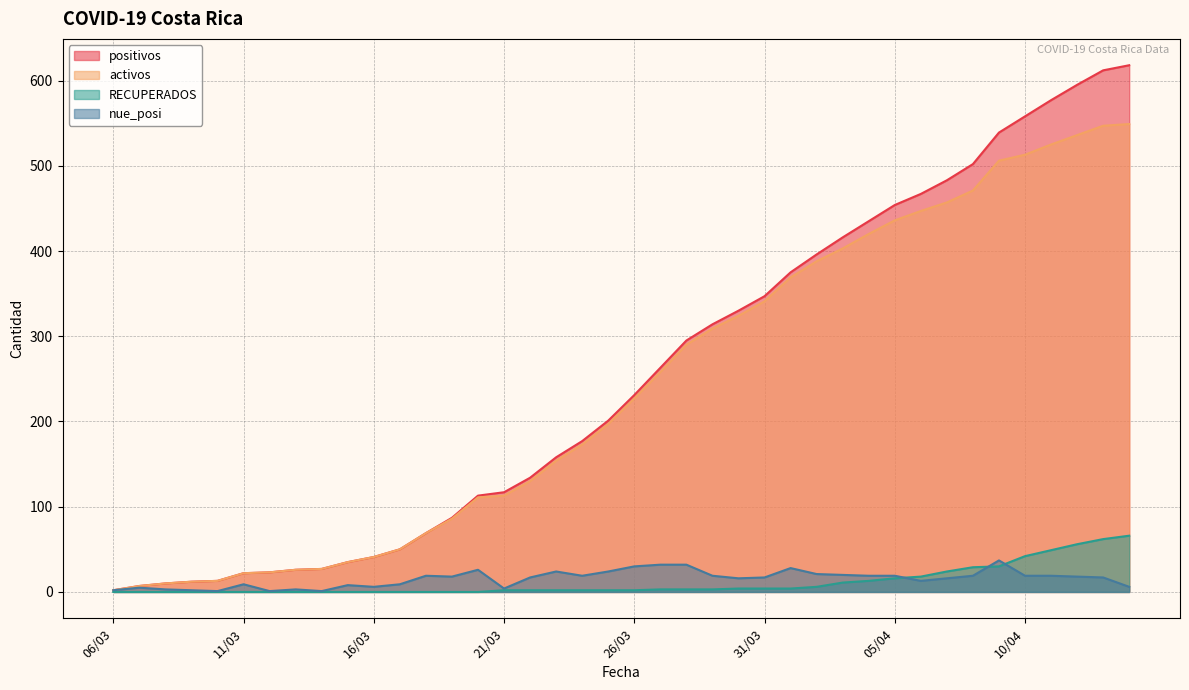

Which series has the widest spread of values?

positivos